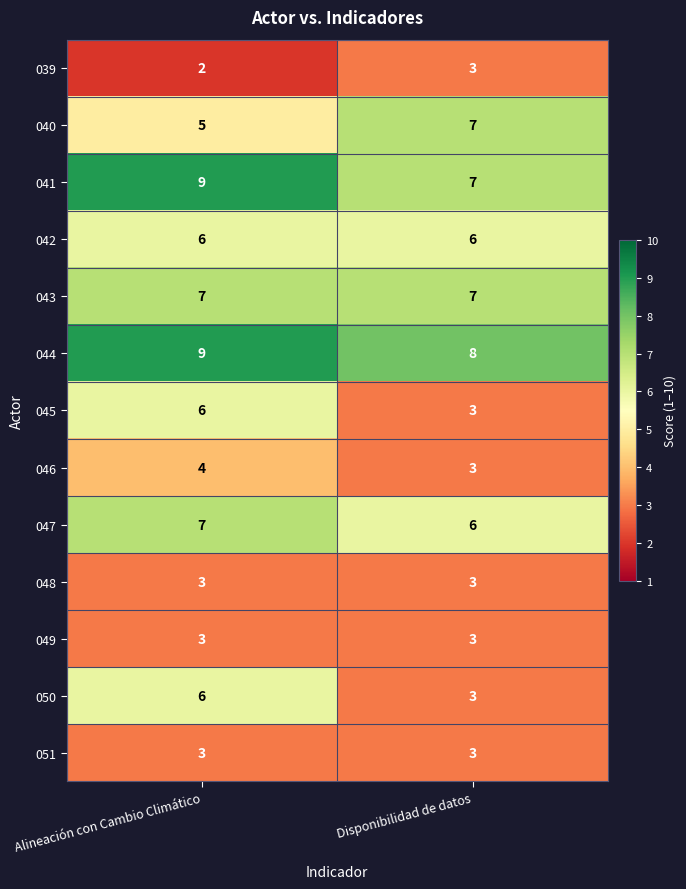

How many distinct data groups are displayed?

13